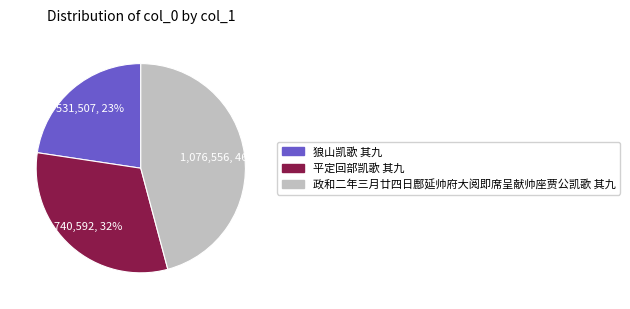

To the nearest percent, what is the difference between the 平定回部凯歌 其九 and 狼山凯歌 其九 slice percentages?

9%